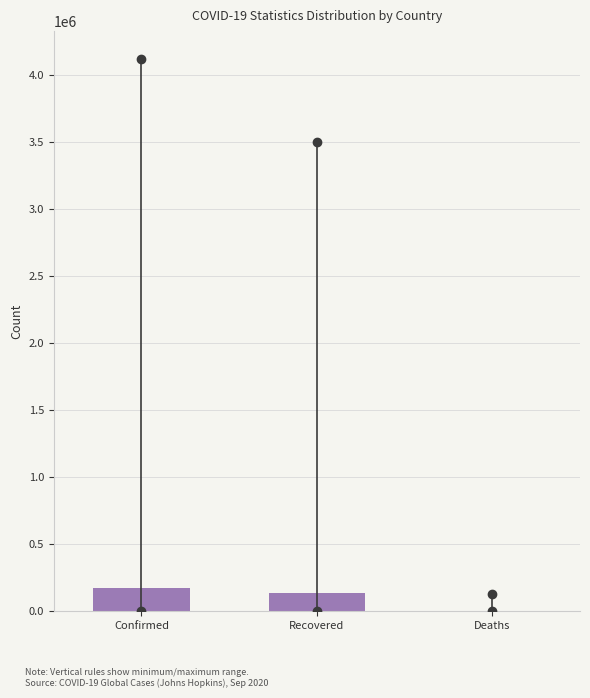

What is the approximate value at Recovered?

139167.3